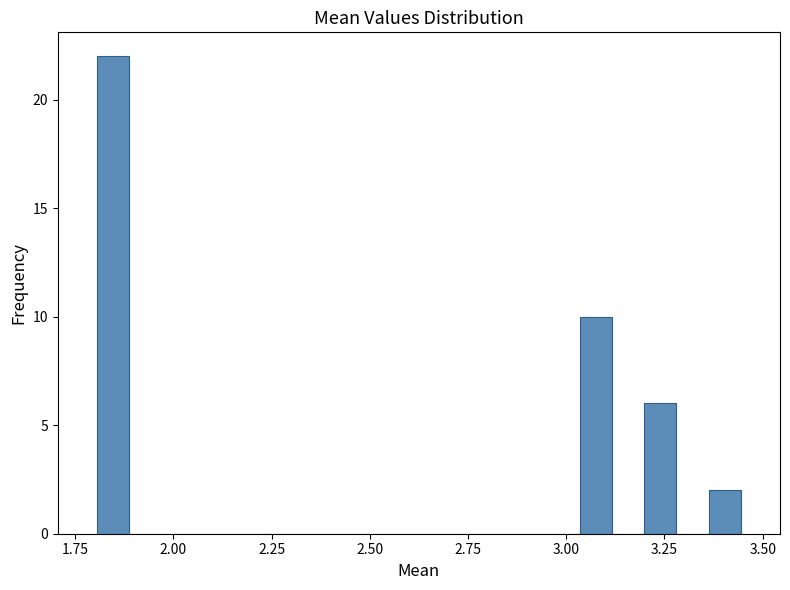

Read against the x-axis, roughly where is the centre of the tallest bar?

1.85